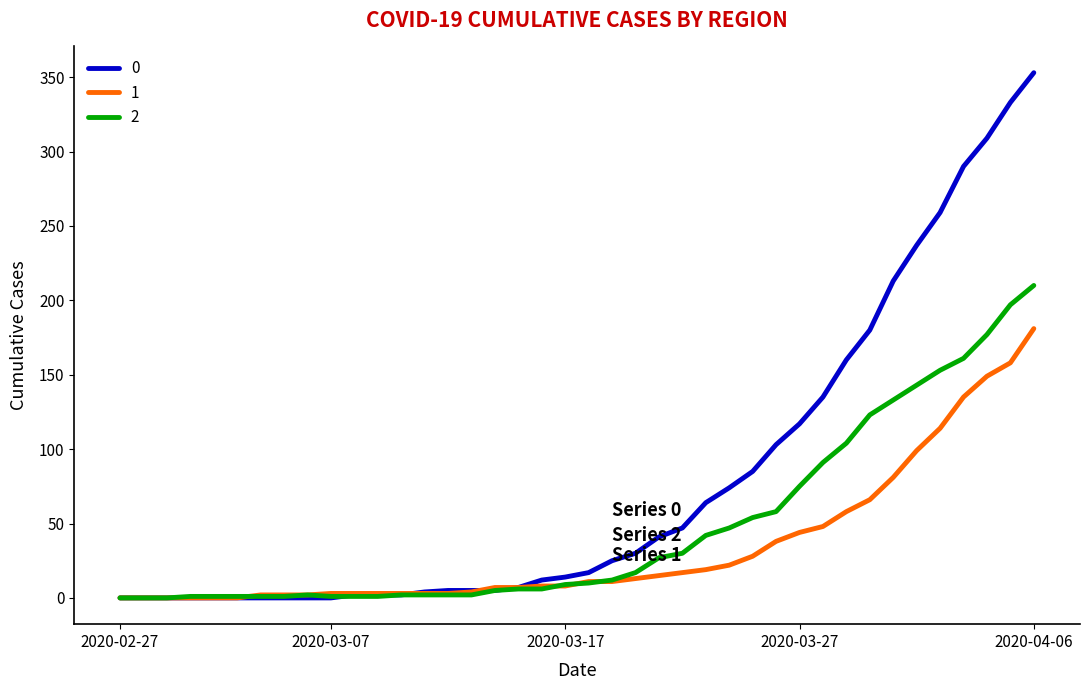

Rank the series by their average value, from lowest to highest.

1, 2, 0